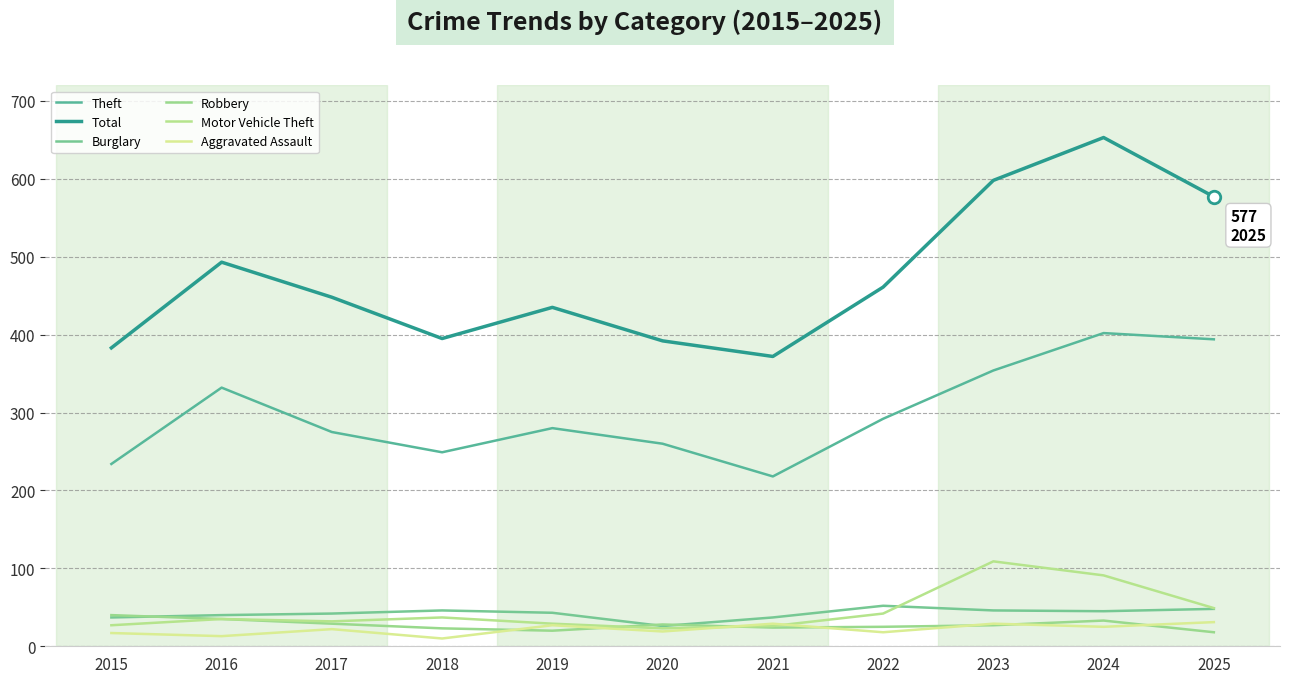

At which category does Total reach its first local valley?

2018